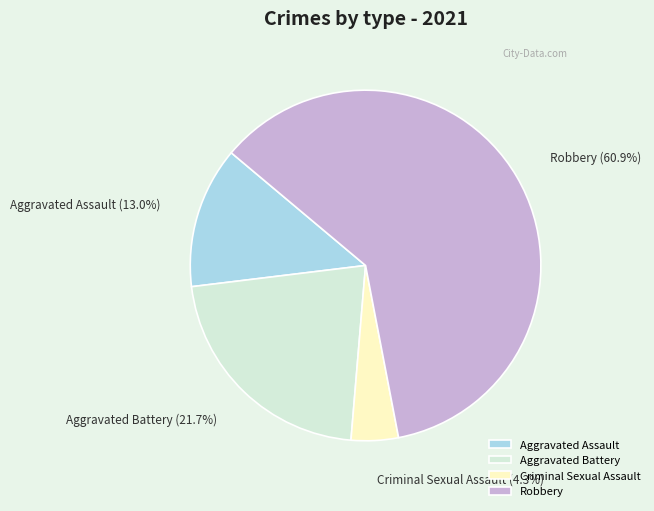

Is the sum of Aggravated Battery and Robbery greater than half?

Yes